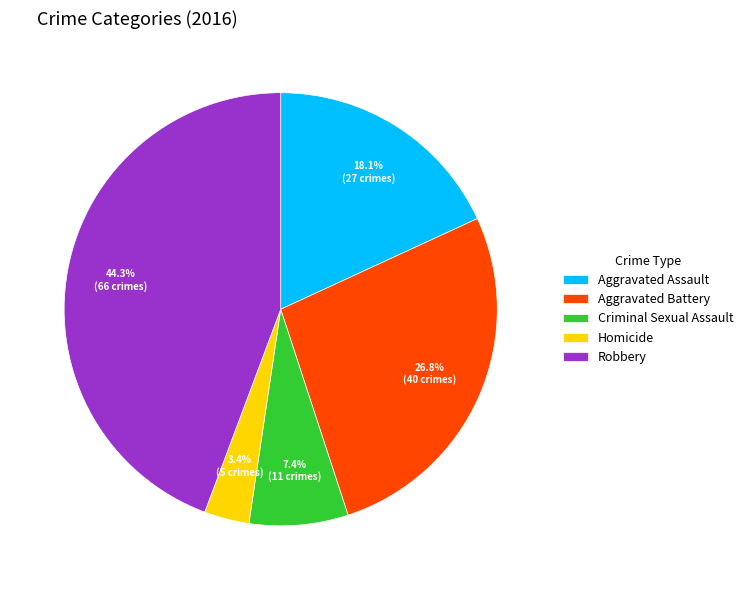

To the nearest percent, what portion does Robbery represent?

44%